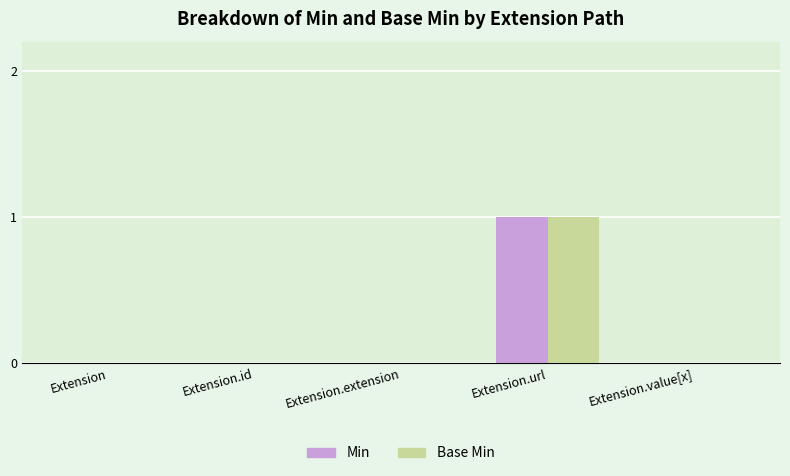

The value of Min at Extension.value[x] is 0. True or false?

True